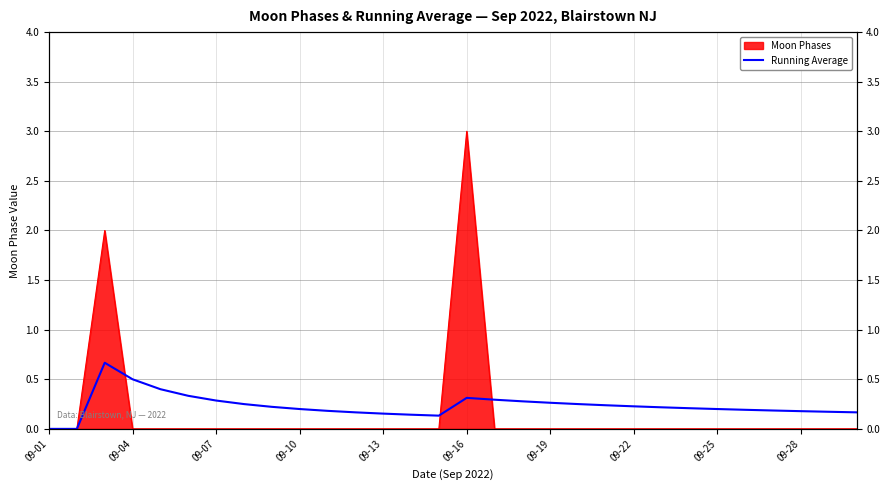

Does the chart have visible grid lines?

Yes